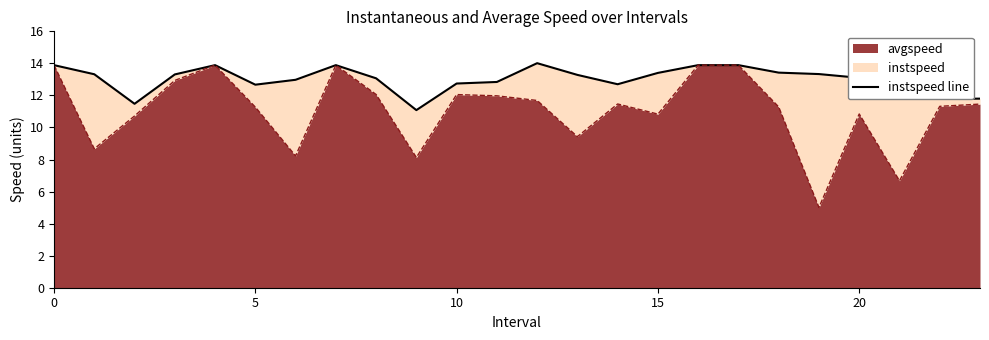

What is the value of the 18th point from the left?

13.9